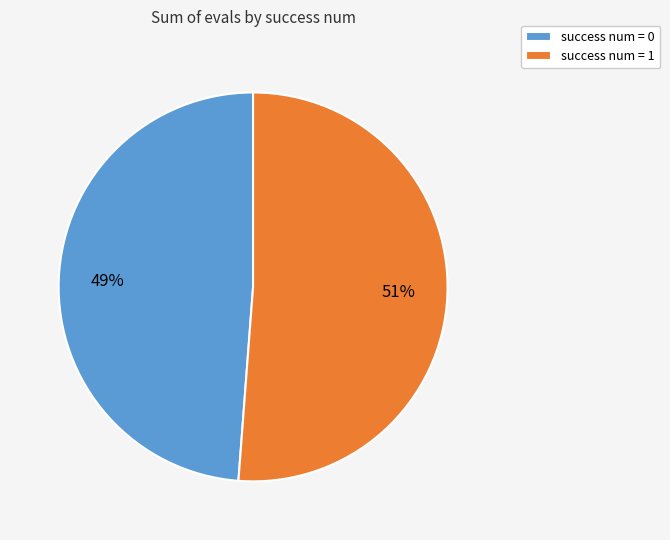

Which slice is the largest?

success num = 1